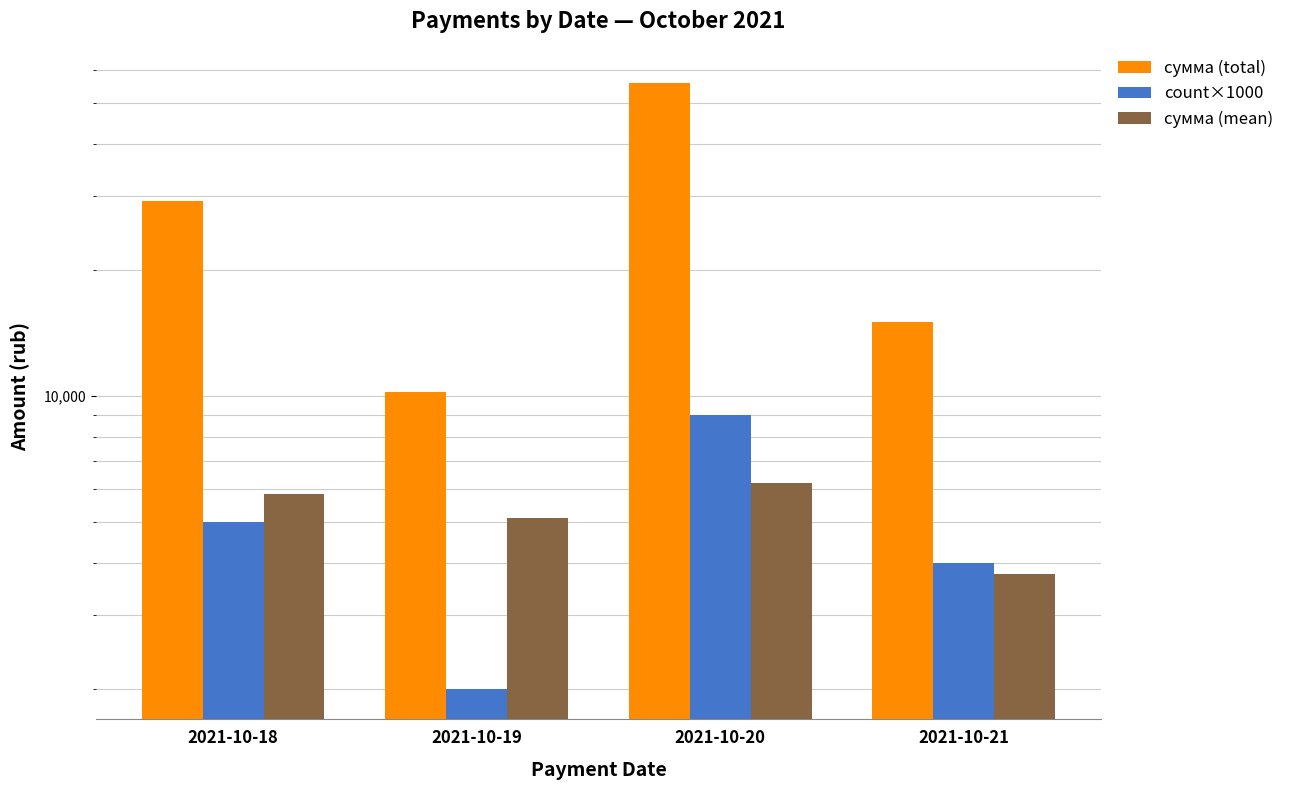

How many distinct data groups are displayed?

3